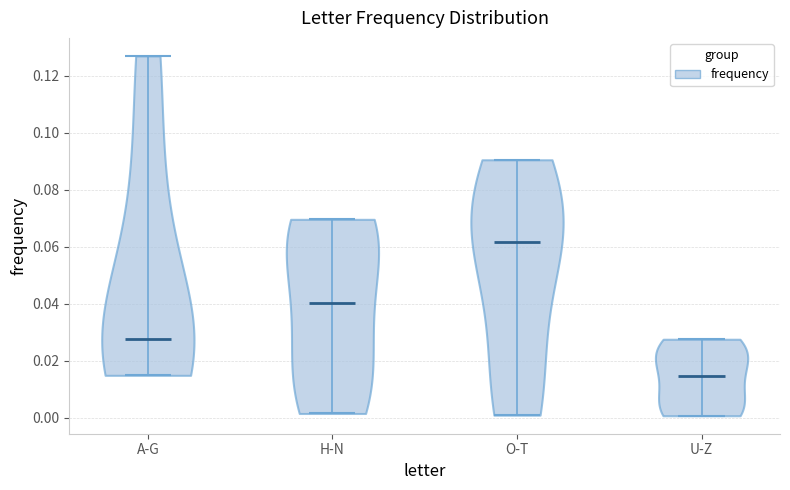

What is the lowest point the violin for U-Z reaches on the y-axis? The values are not printed on the chart, so give them approximately, as read against the axis.

0.000